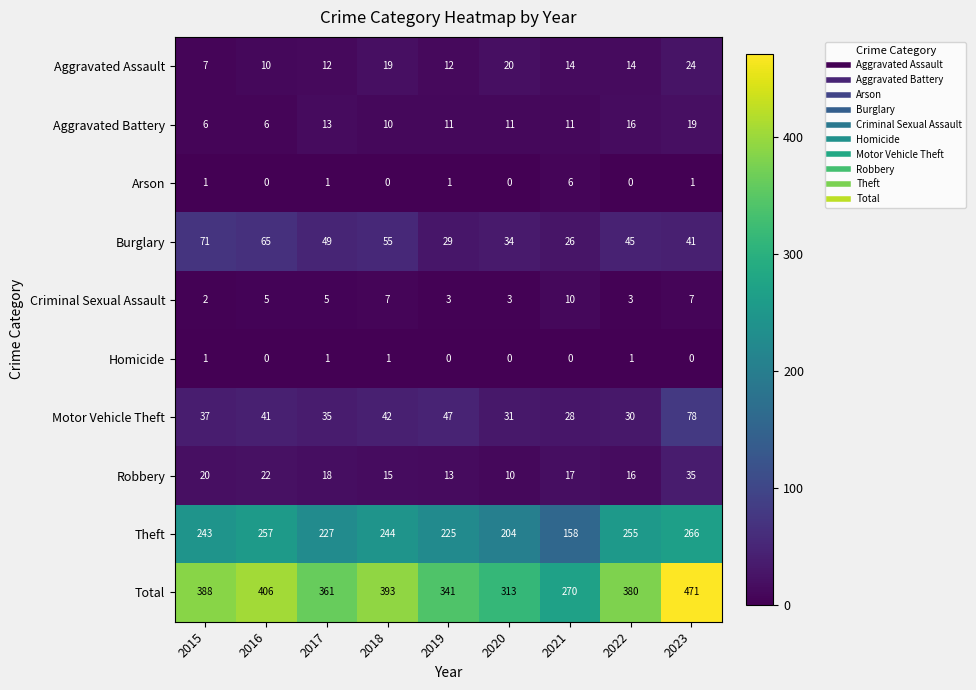

Read the Aggravated Battery value at 2016.

6